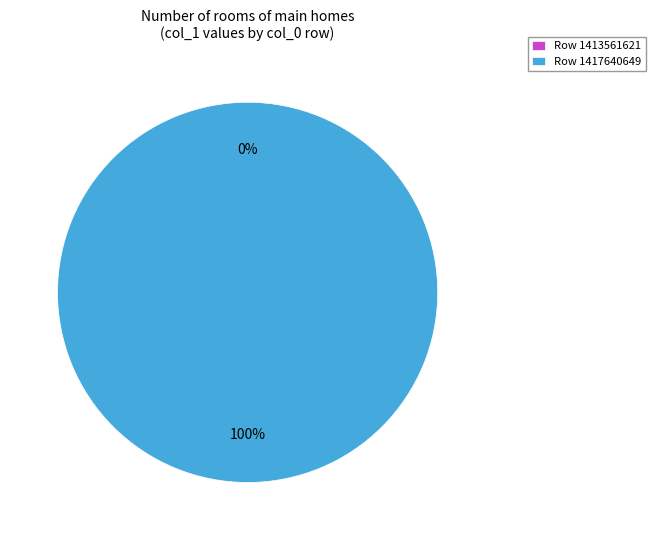

Which category accounts for the majority?

1417640649